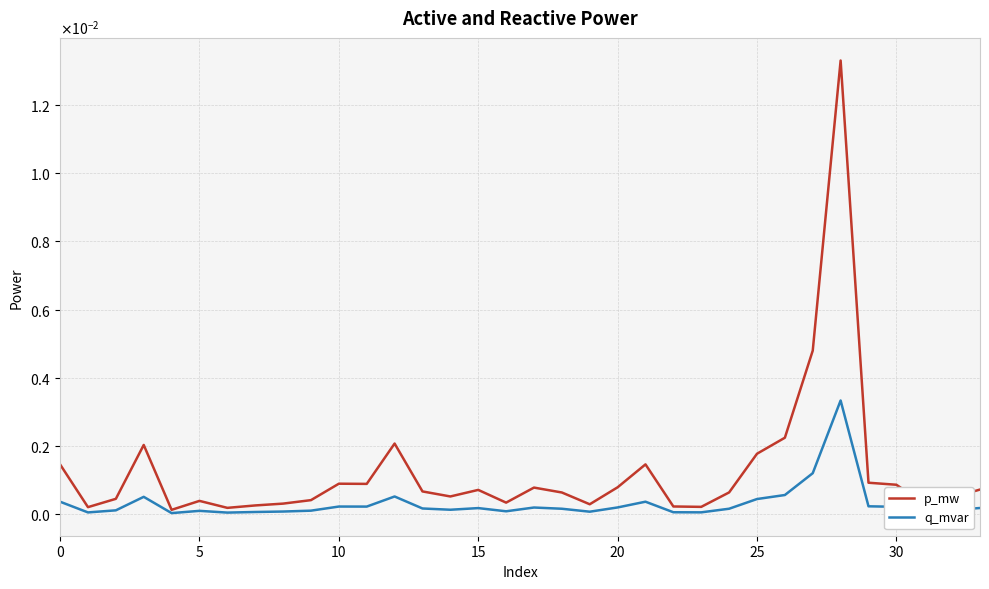

At which category is the sum across all series the highest?

28